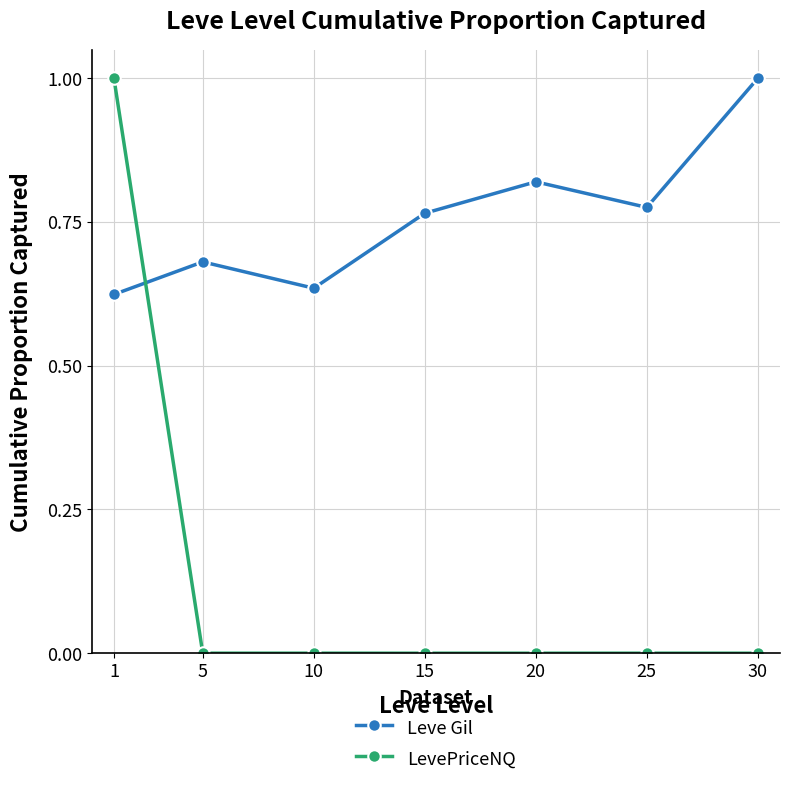

What is the approximate value of LevePriceNQ at 1?

1.0